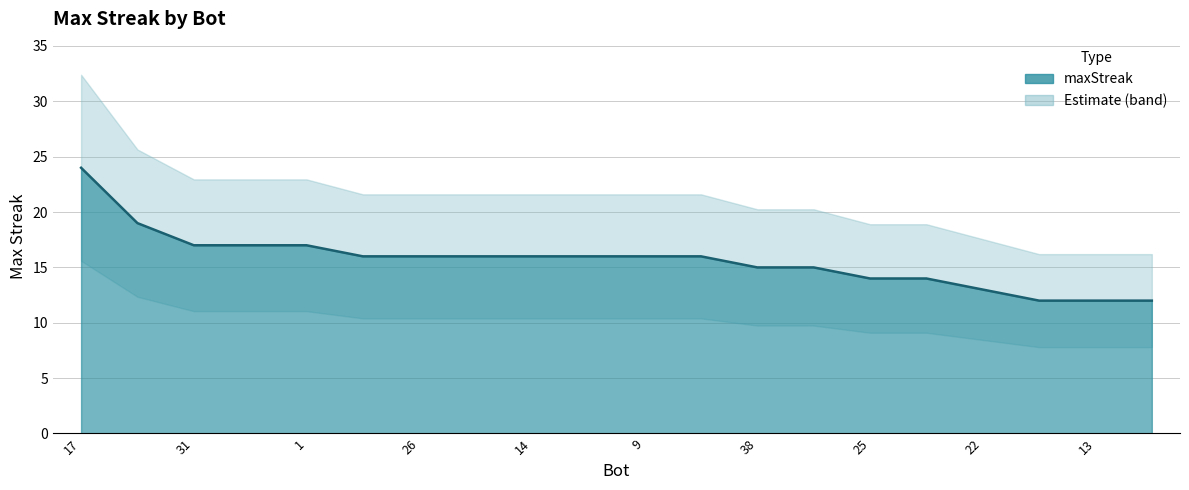

What is the approximate value at 0, to the nearest 5?

15